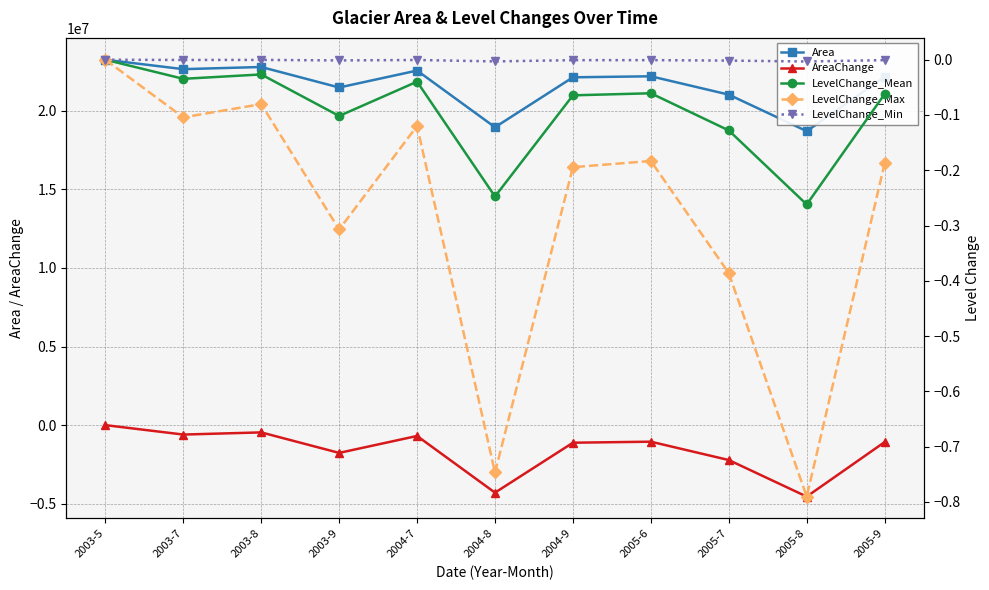

The Area series shows 23238900.0 at 2003-5. True or false?

True